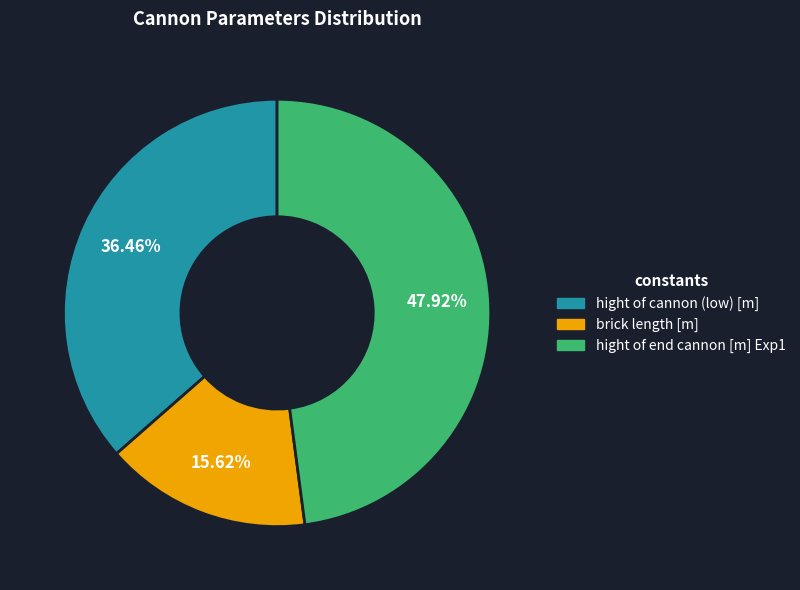

To the nearest percent, what percentage of the pie is hight of end cannon [m] Exp1?

48%